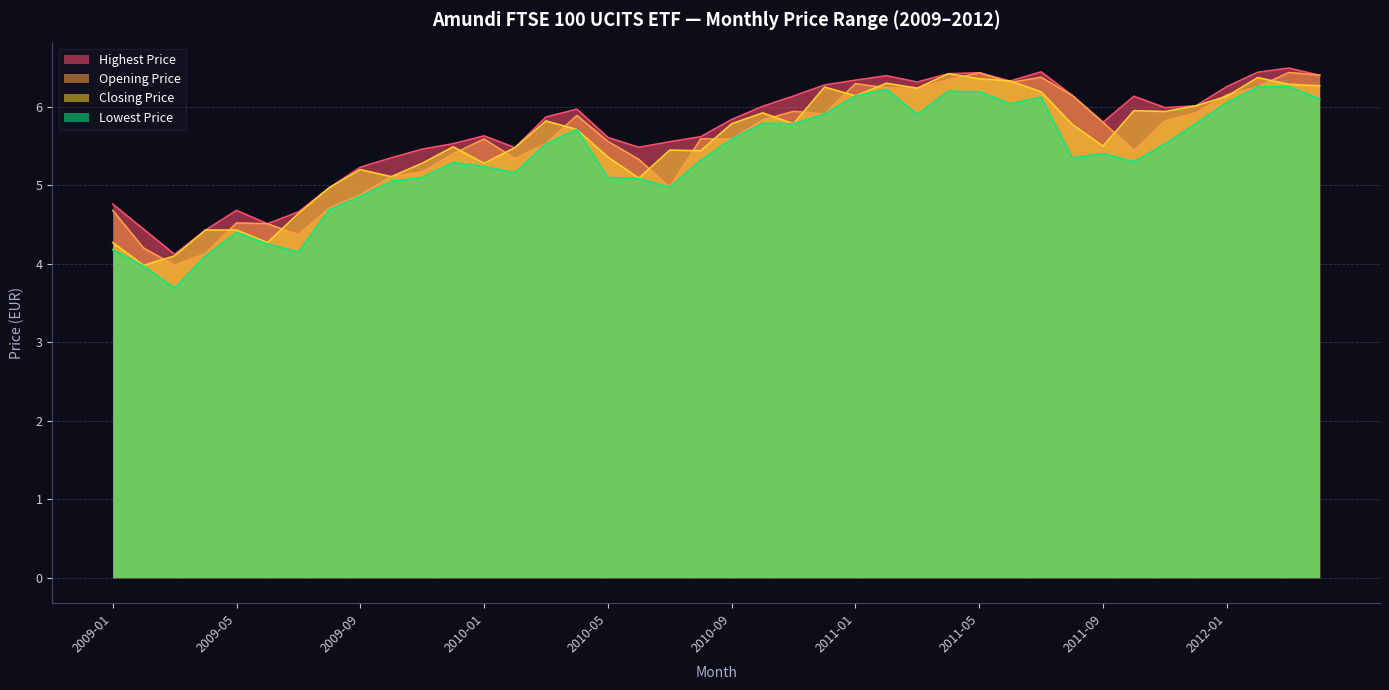

What is the minimum value for Opening Price?

4.0